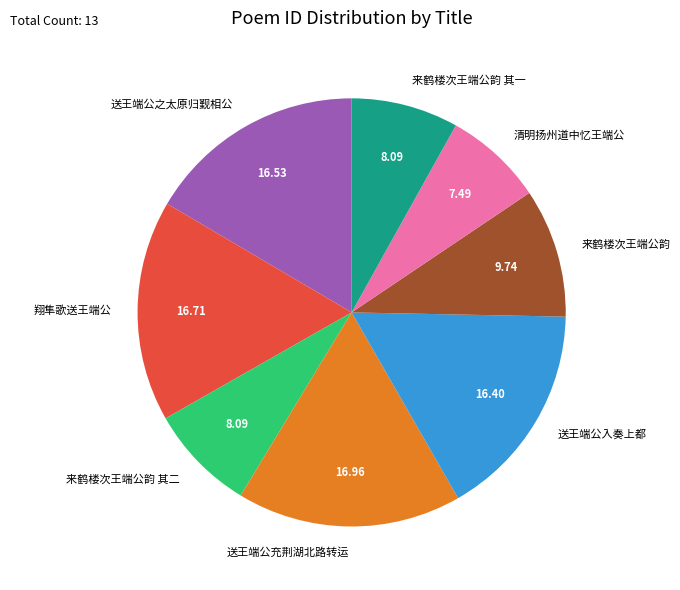

What is the ratio of the value at 送王端公之太原归觐相公 to the value at 来鹤楼次王端公韵?

1.7